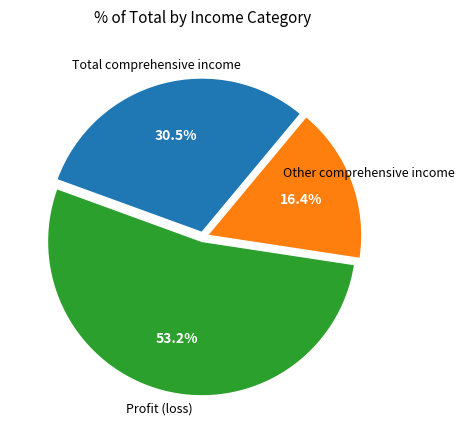

Does any single category account for the majority?

Yes